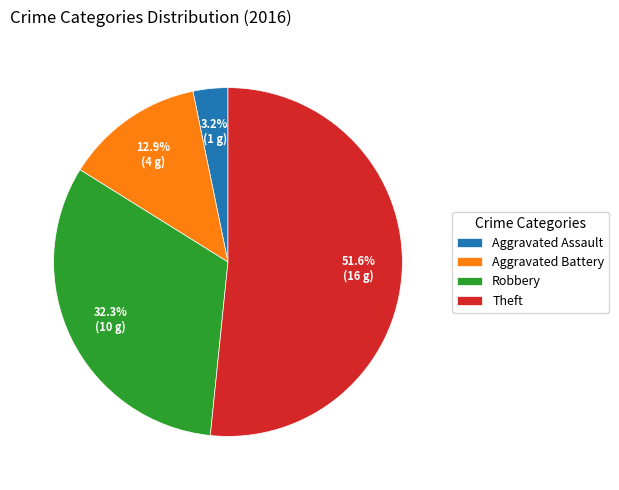

Count the number of slices in the pie.

4